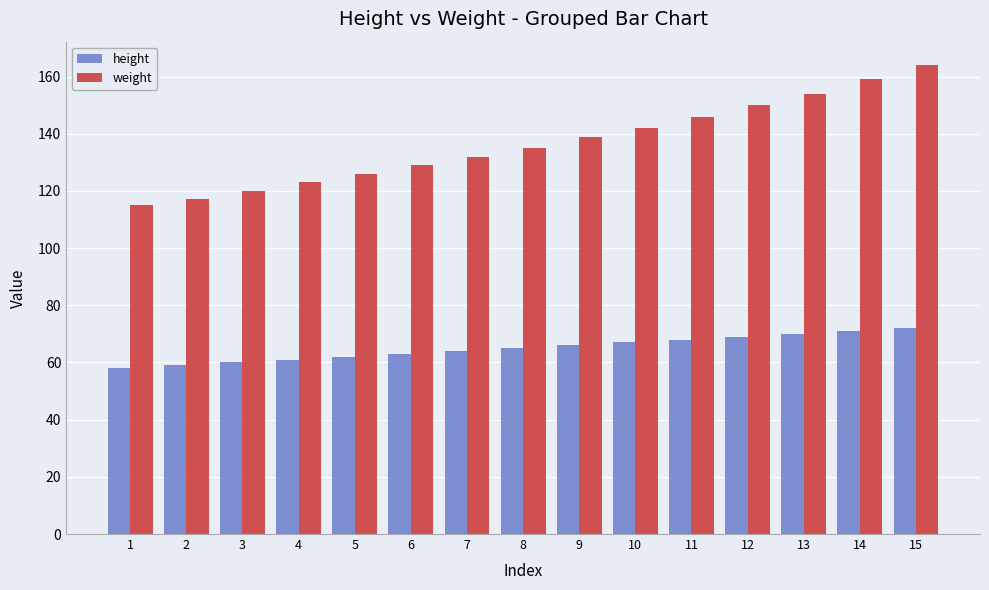

What is the sum of all weight values?

2051